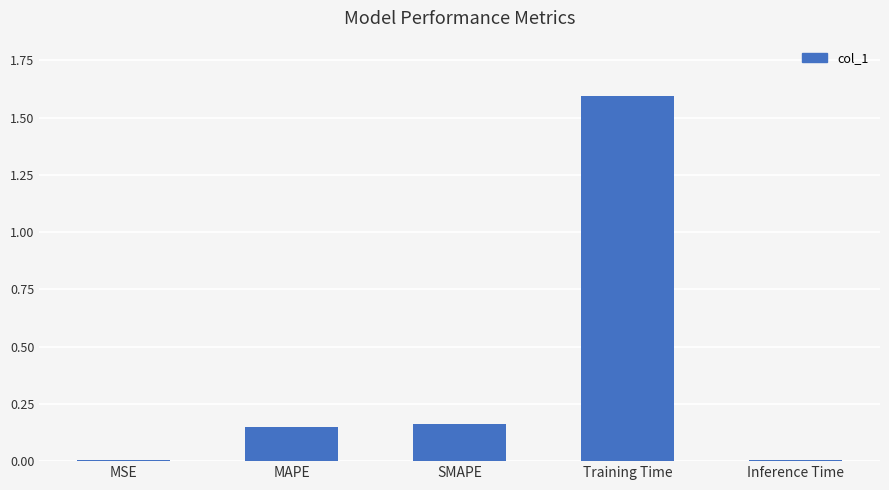

What position from the left is SMAPE?

3